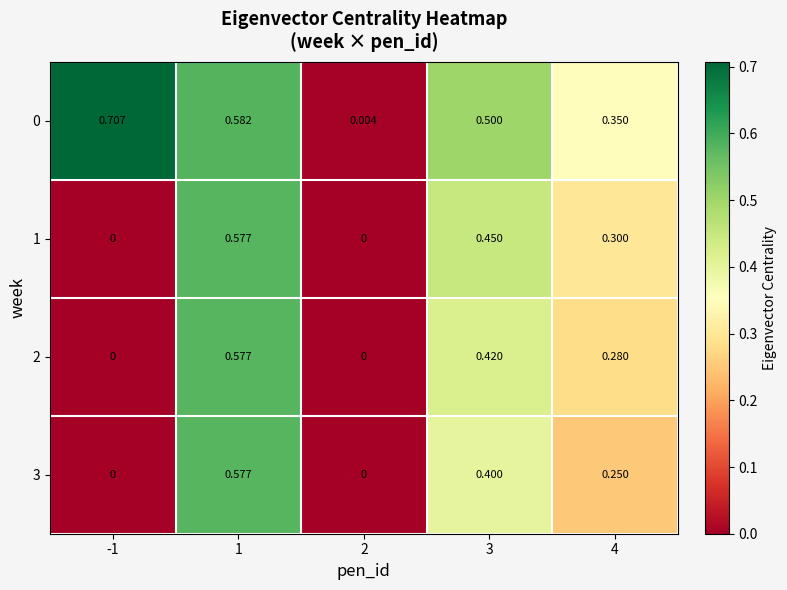

How many categories are shown in the chart?

5